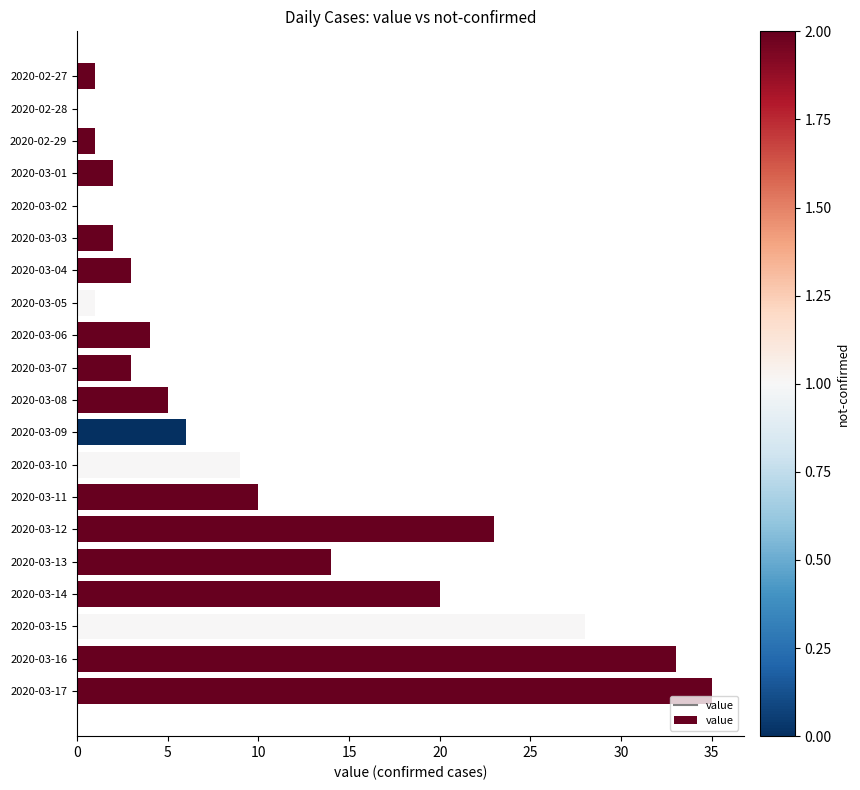

Is it true that the value at 2020-03-13 is 7?

False